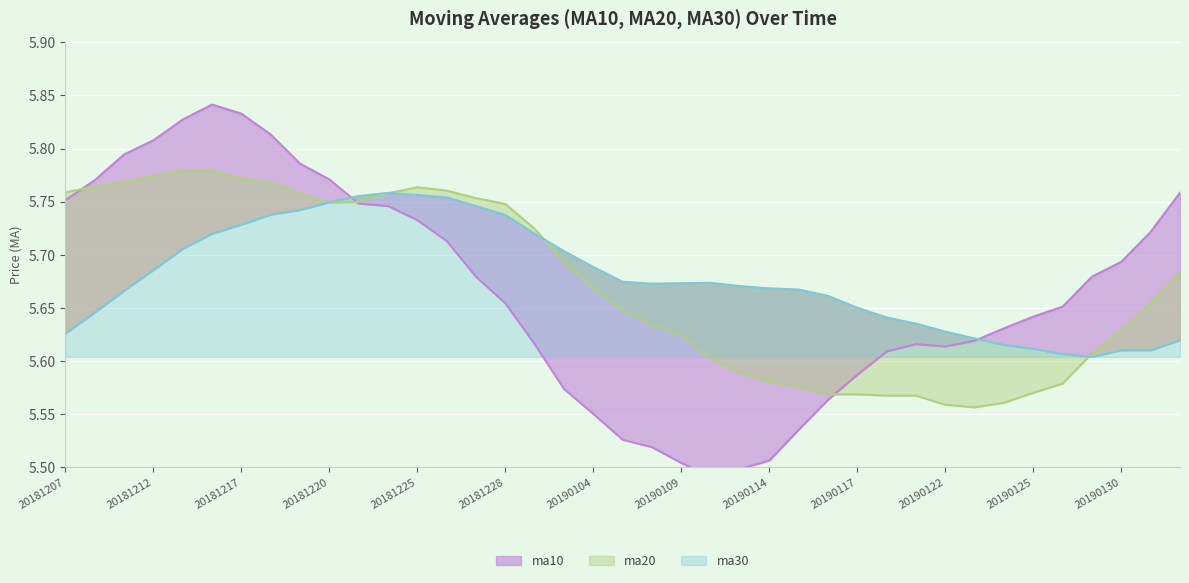

At 20190102, list the series in order from largest to smallest.

ma20, ma30, ma10